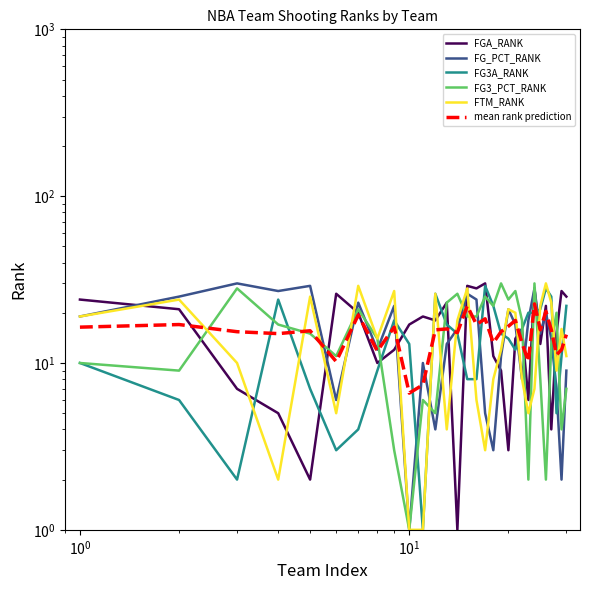

Is it true that FG3A_RANK equals 3.4 at $\mathdefault{10^{0}}$?

False